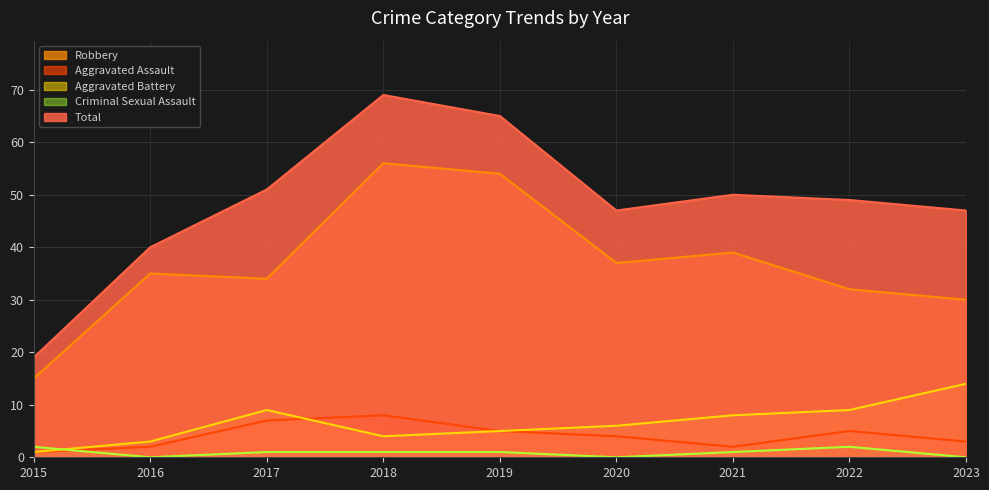

Where is the first local minimum for Total?

2020